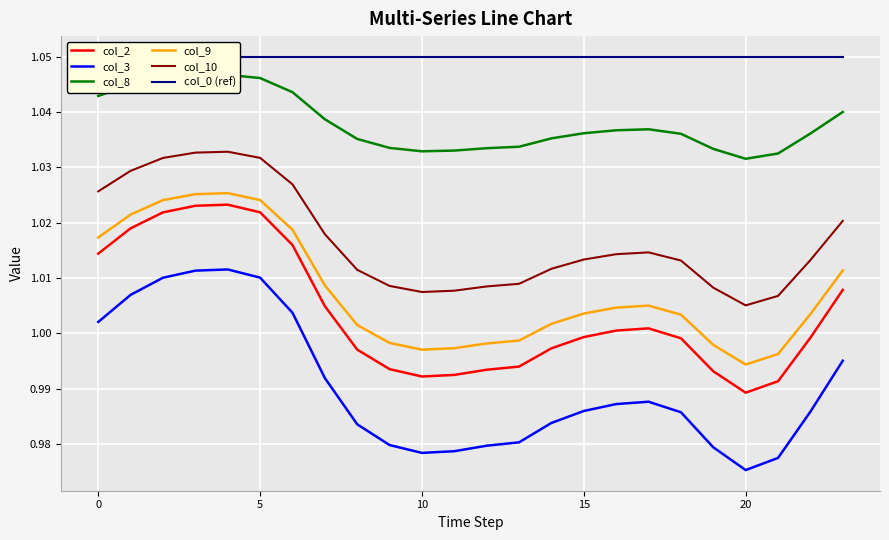

True or false: col_10 and col_9 cross at least once.

False